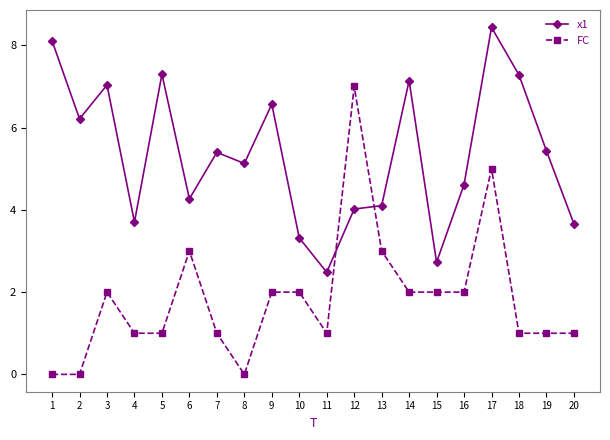

True or false: x1 has more than 1 points higher than both neighbors.

True